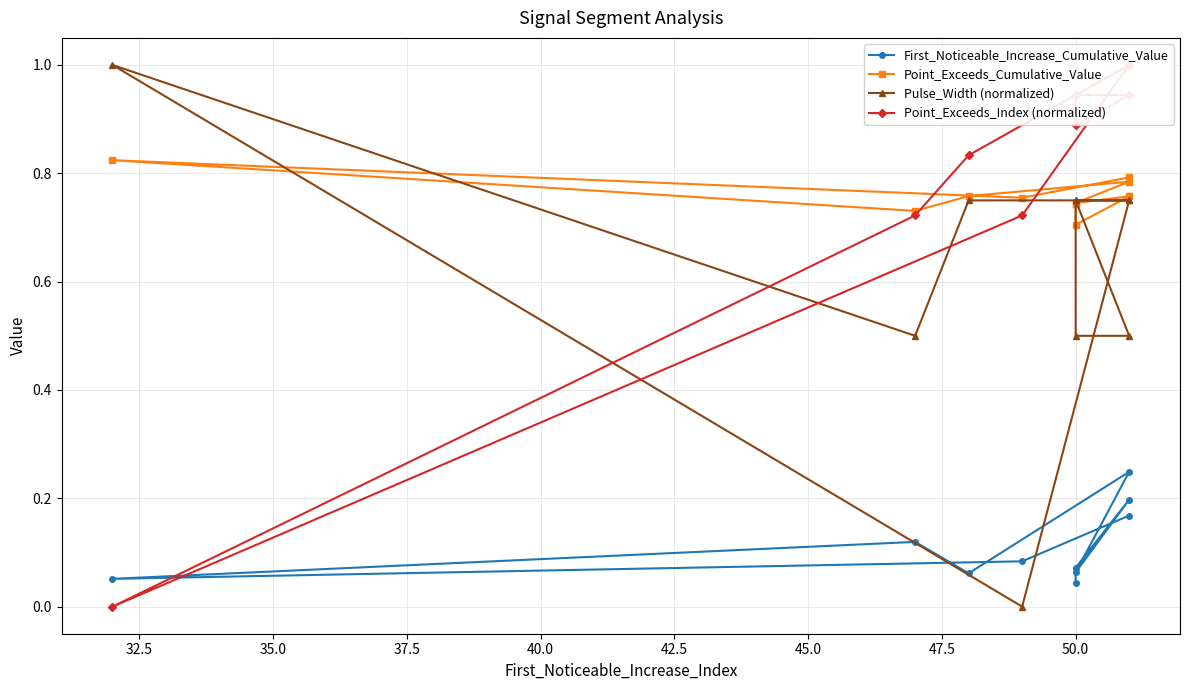

What is the total value across all series at 50.0?

1.6